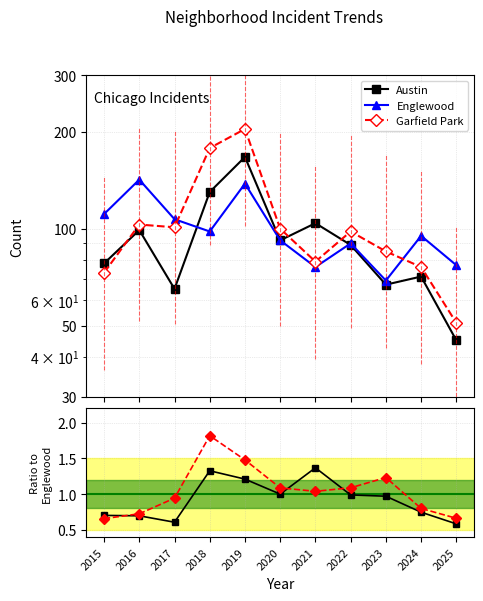

The value of Garfield Park/Englewood at 2019 is 1.5. True or false?

True